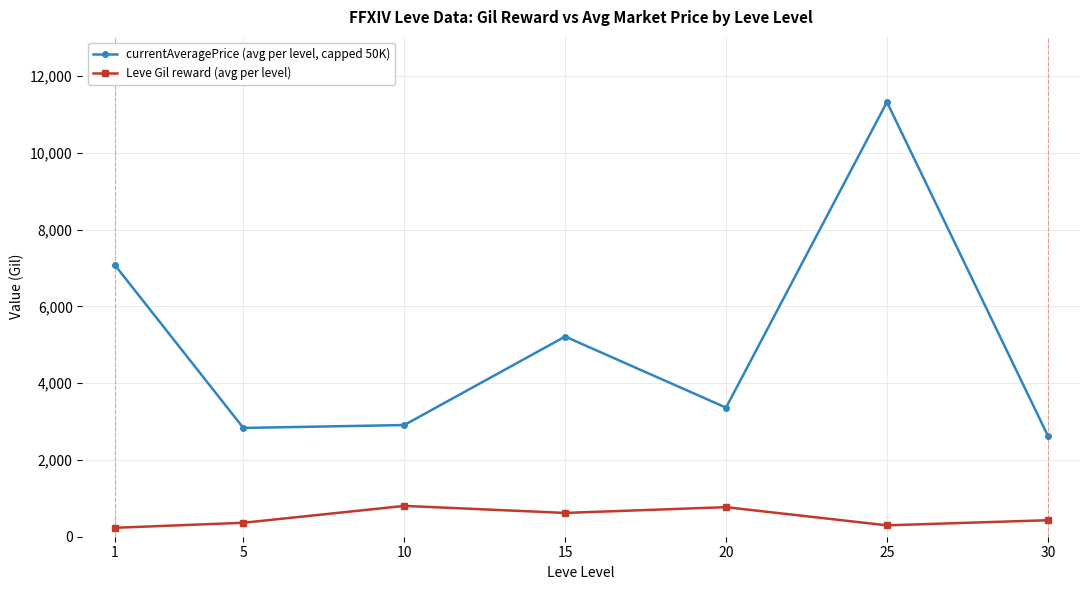

At how many categories does at least one series exceed 8883?

1